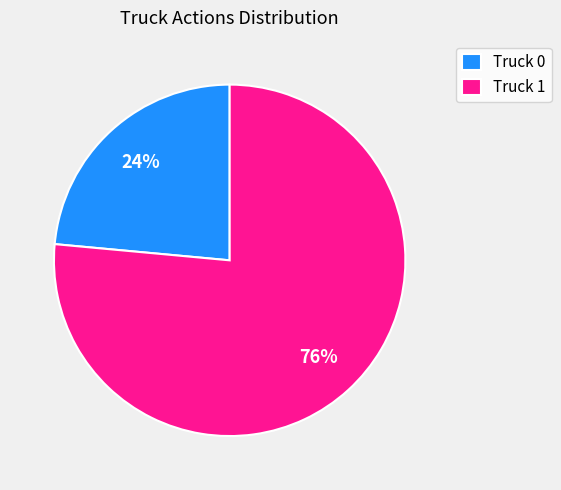

Does Truck 1 account for over 50% of the chart?

Yes